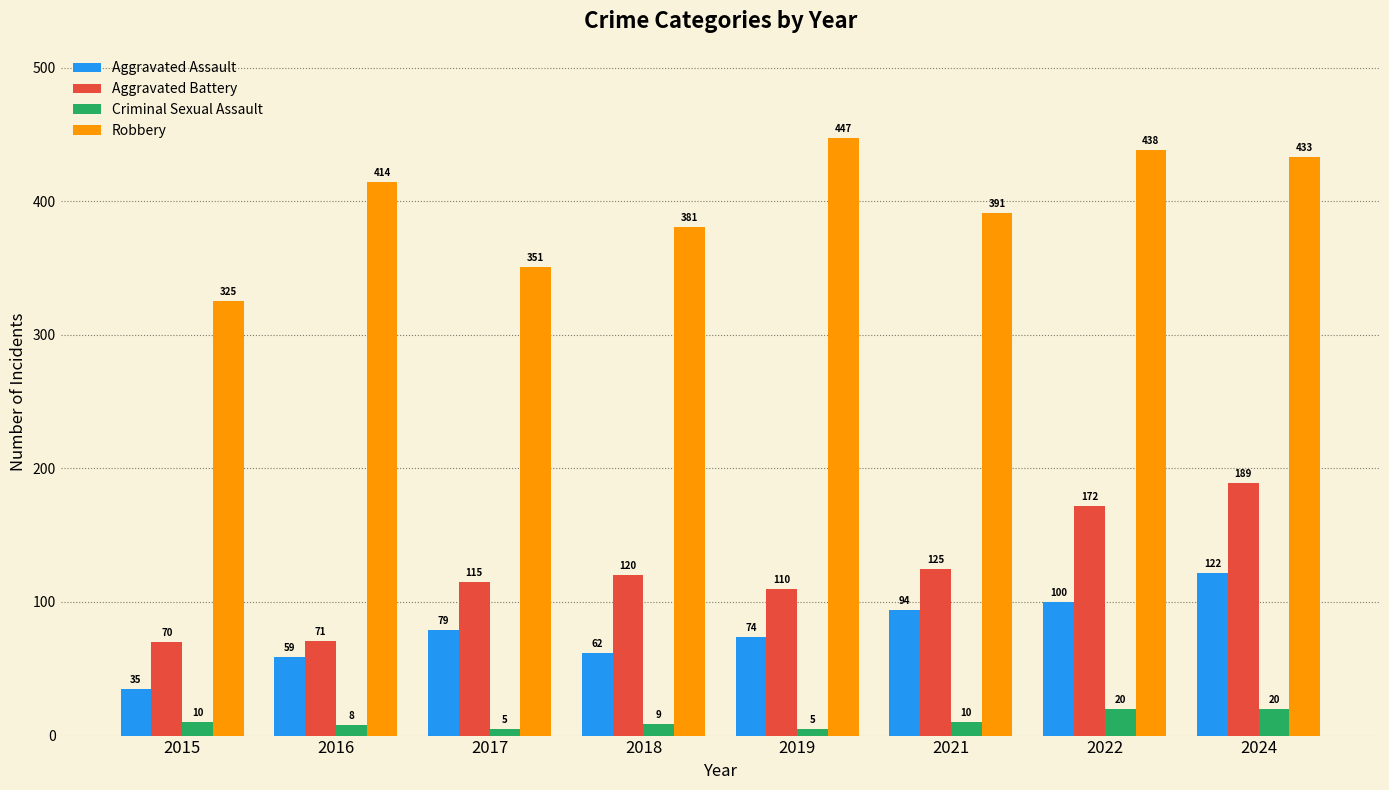

What is the maximum value shown in the chart?

447